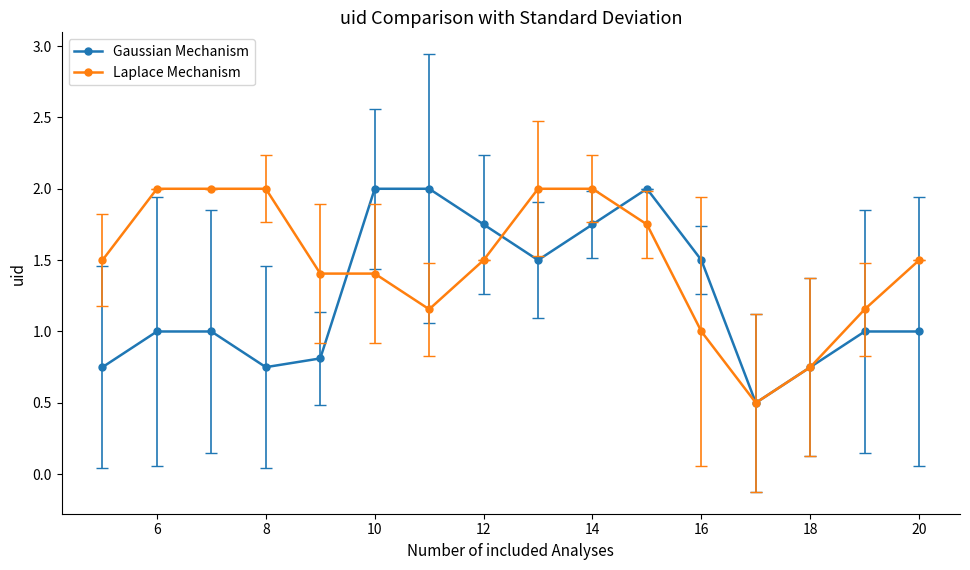

What is the value of the Laplace Mechanism point at the 4th from the left?

2.0